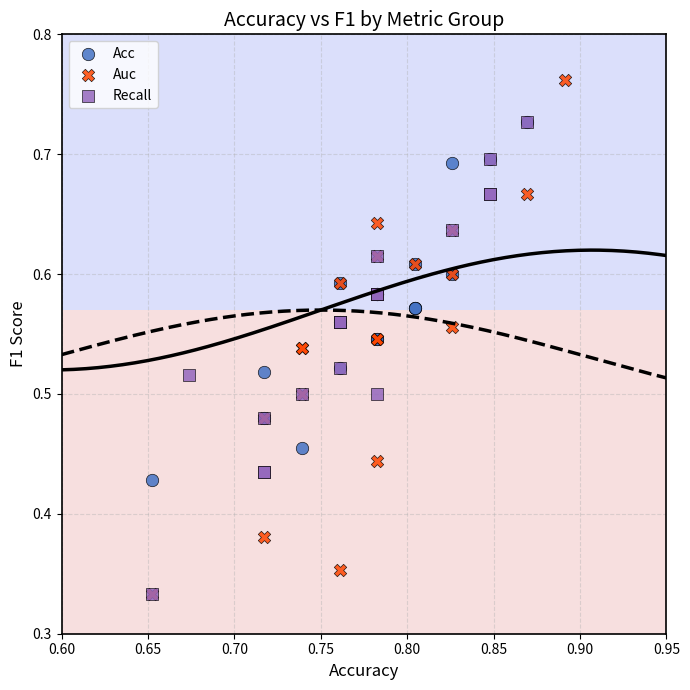

Which series reaches the maximum Y coordinate?

Auc